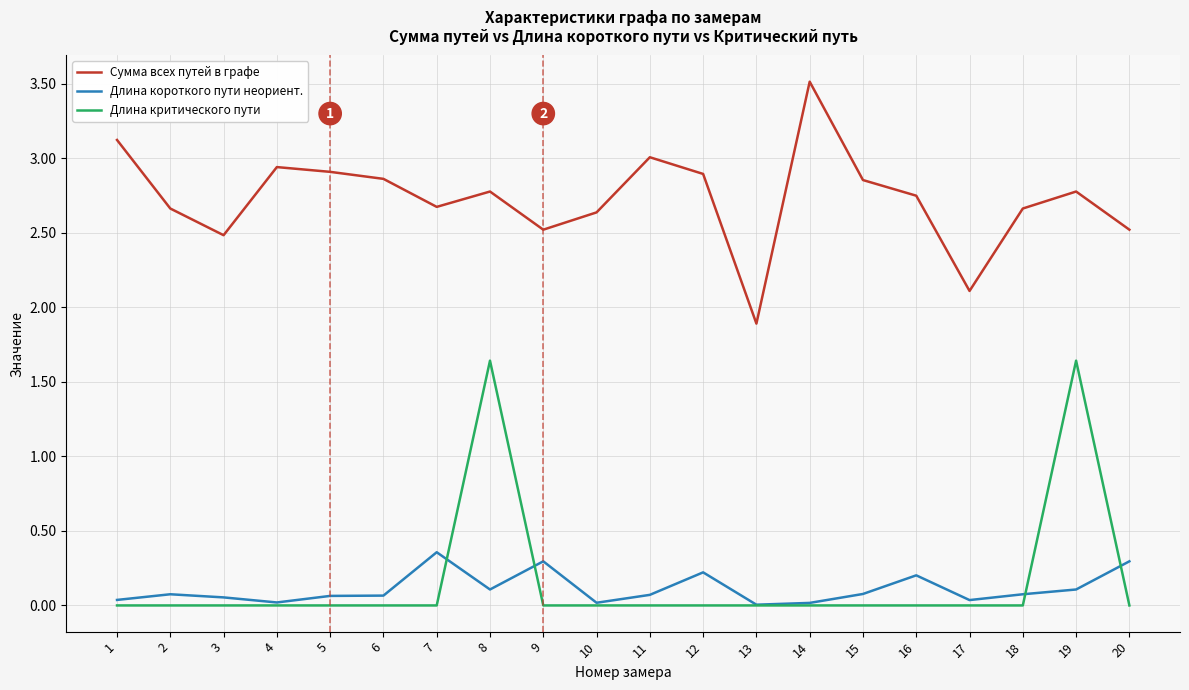

At 20, list the series in order from largest to smallest.

Сумма всех путей в графе, Длина короткого пути неориент., Длина критического пути